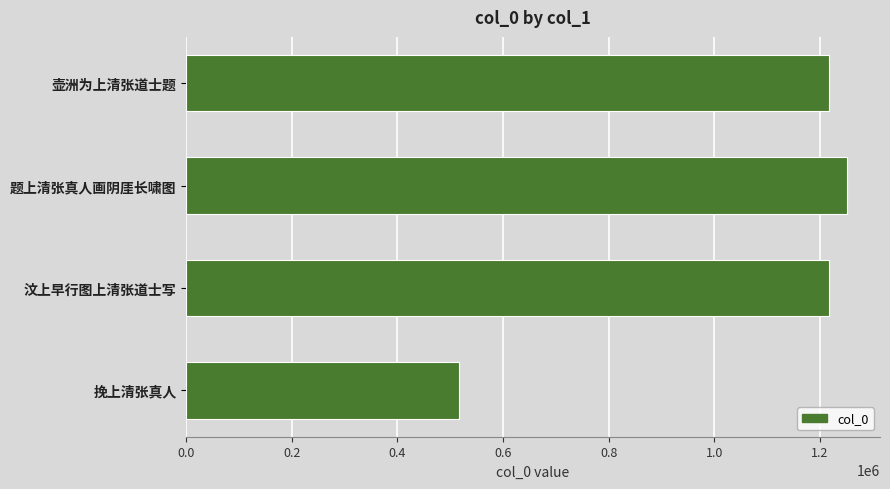

The chart shows a value of 909741 at 挽上清张真人. True or false?

False